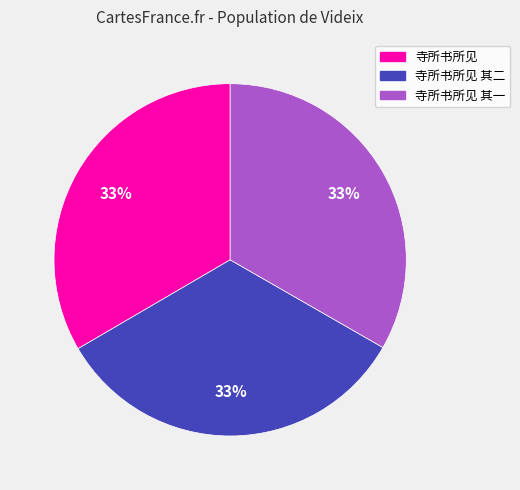

To the nearest percent, what portion does 寺所书所见 其一 represent?

33%